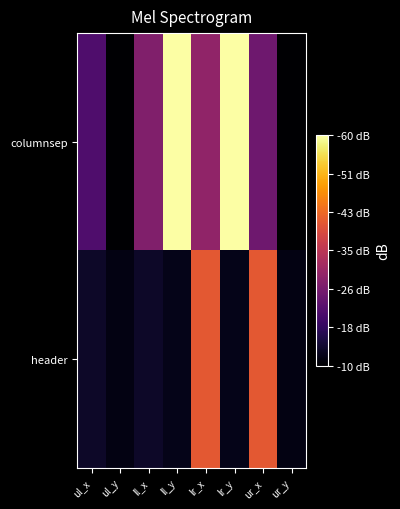

What is the difference between the highest and lowest values at lr_y?

2981